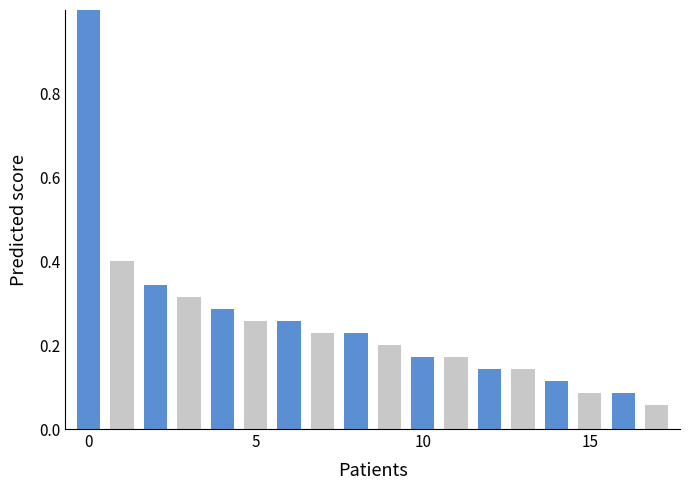

What is the maximum value shown in the chart?

1.0